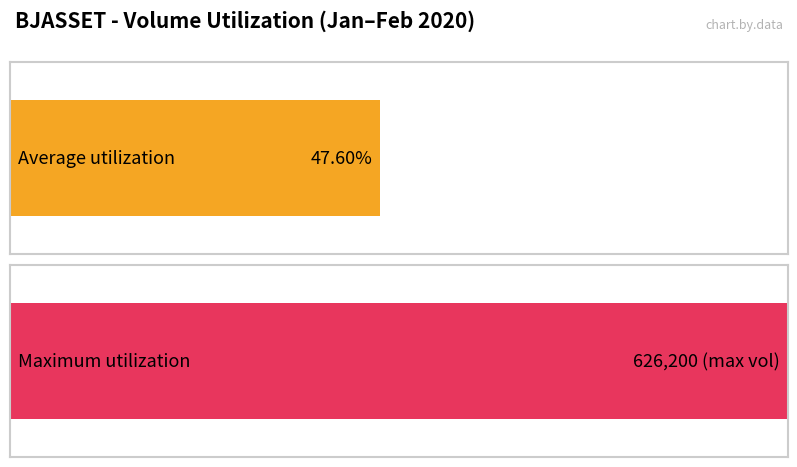

Which series has the largest total across all categories?

vol